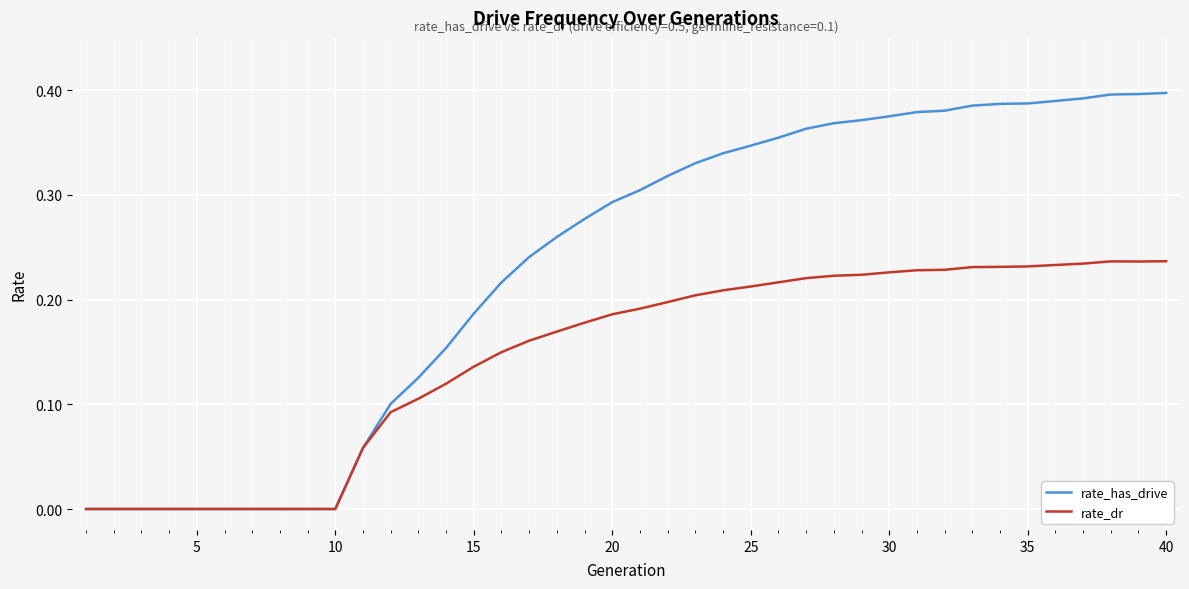

List the series in order of their peak value, lowest first.

rate_dr, rate_has_drive